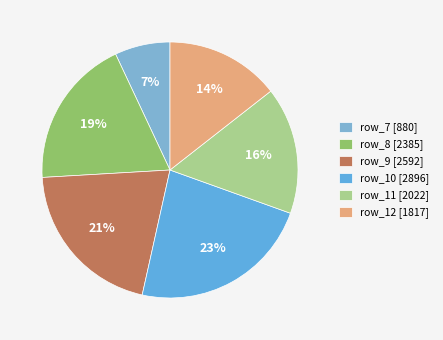

How many slices are in this pie chart?

6